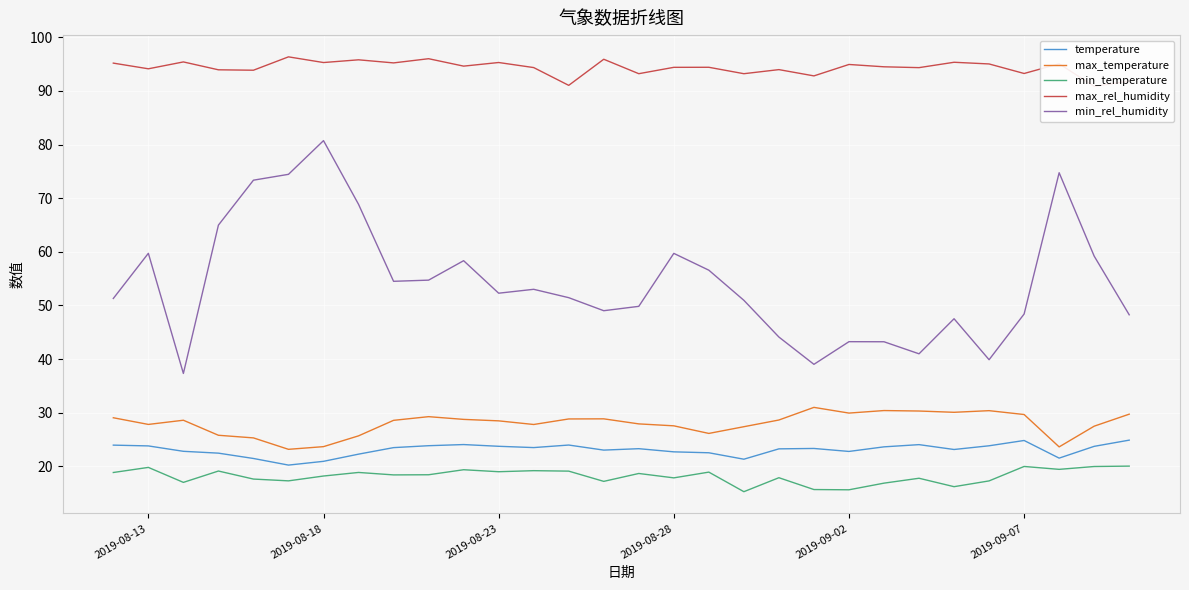

Which series has the largest range (max minus min)?

min_rel_humidity